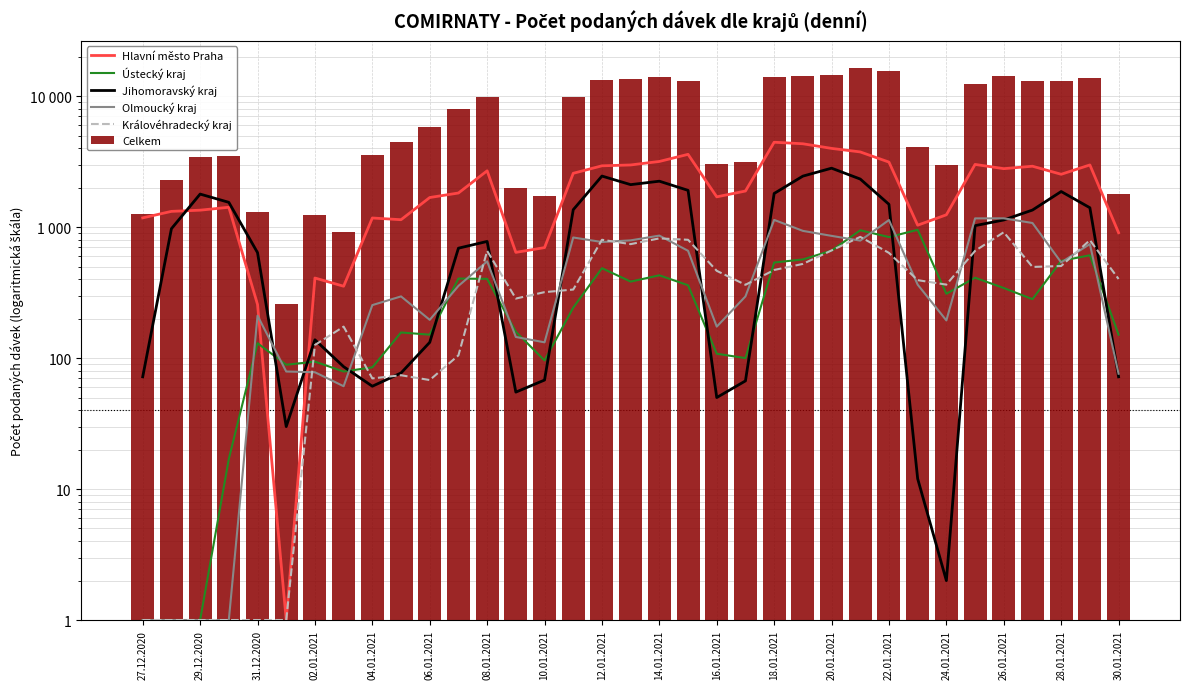

Does the chart contain any negative values?

No